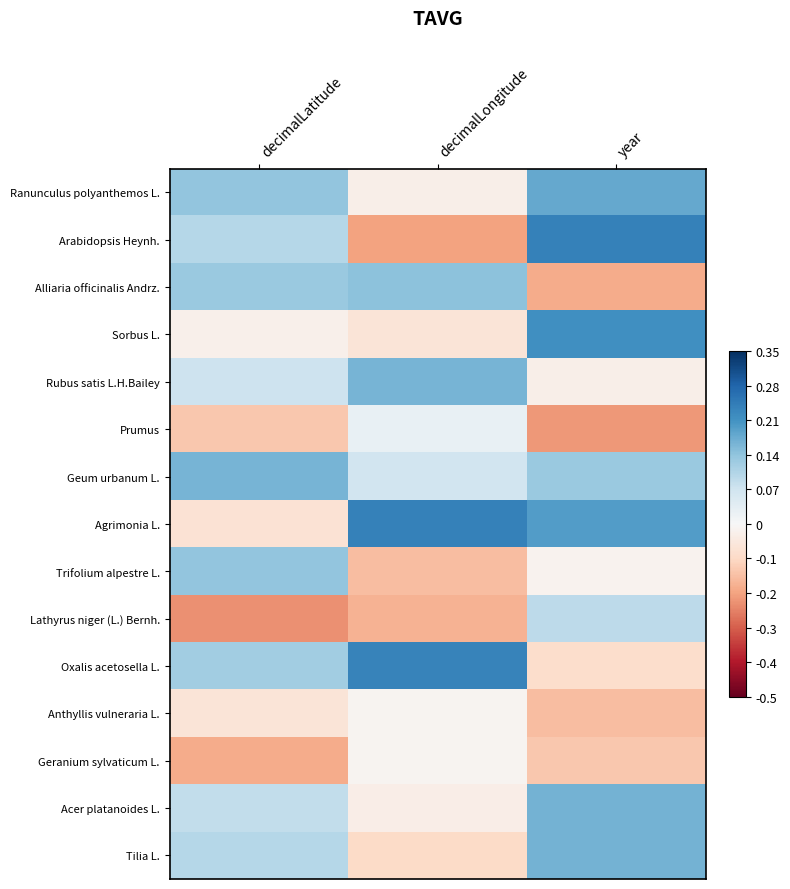

Which series has the largest total across all categories?

Agrimonia L.